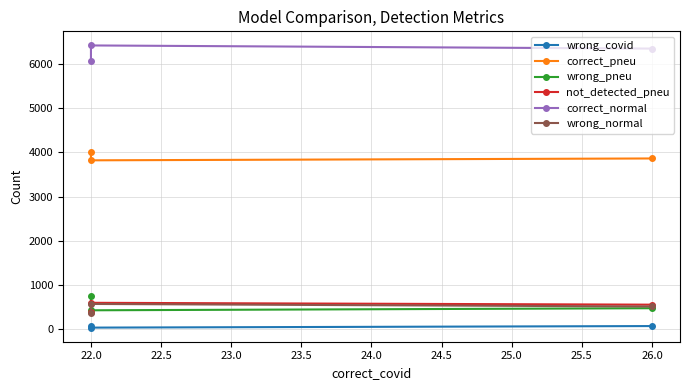

Read the wrong_pneu value at 22.0, to the nearest 5.

435